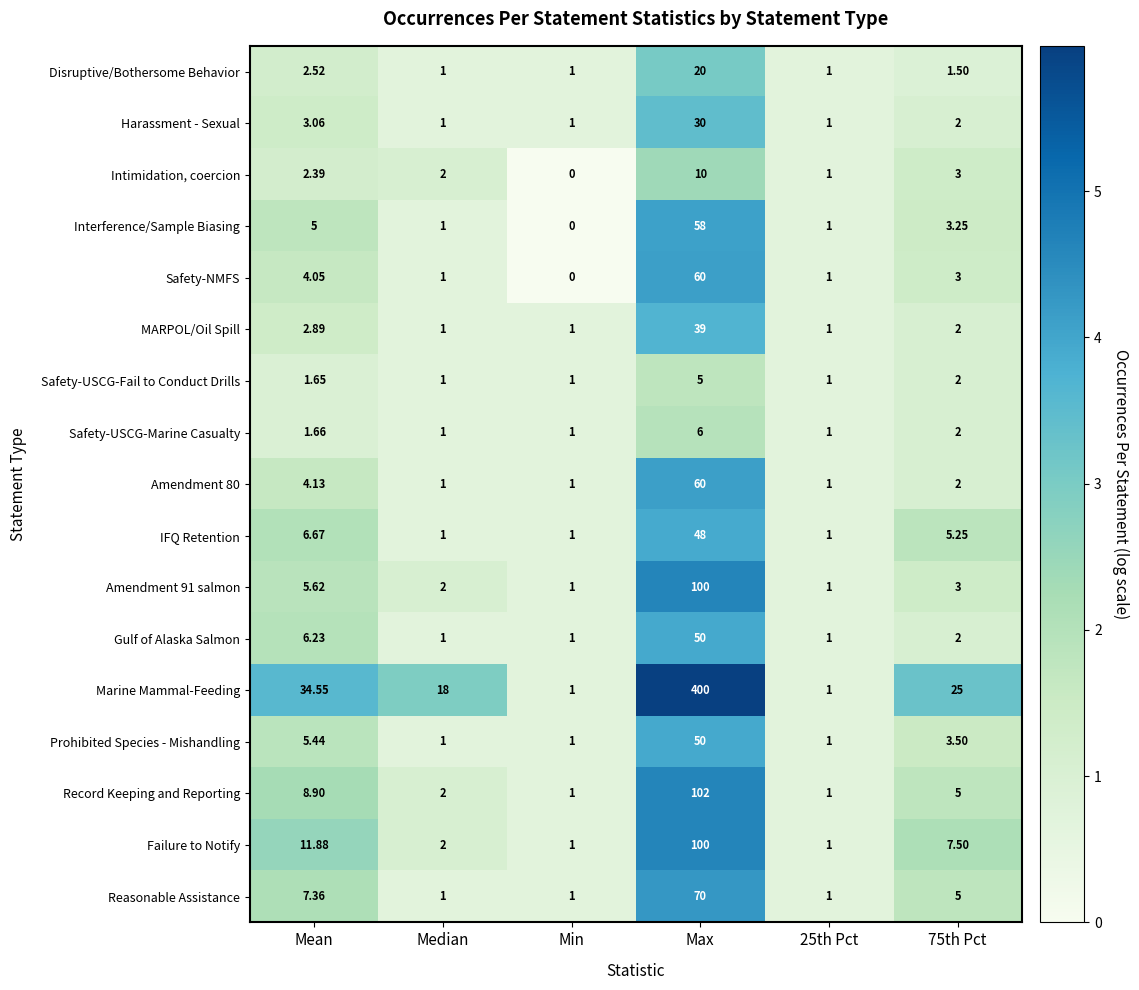

Which series has the largest range (max minus min)?

Marine Mammal-Feeding